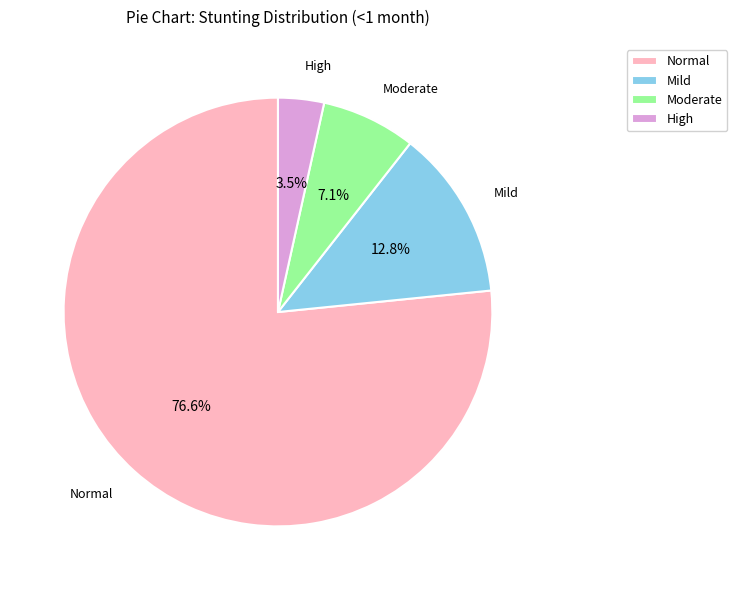

Is there a majority slice in this chart?

Yes